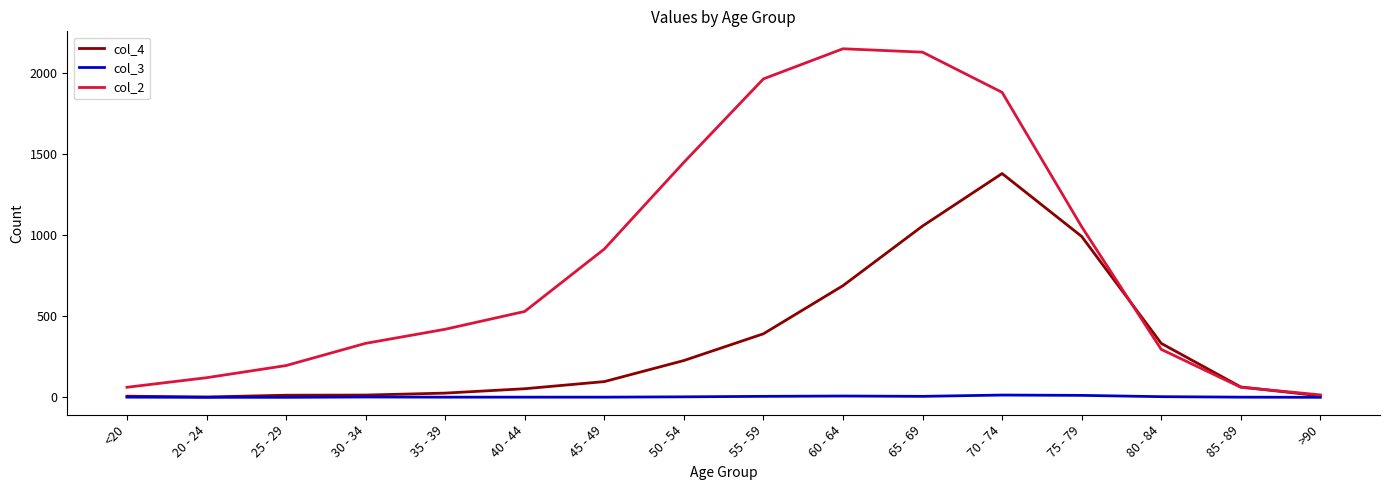

Is it true that col_3 equals 12 at 75 - 79?

True